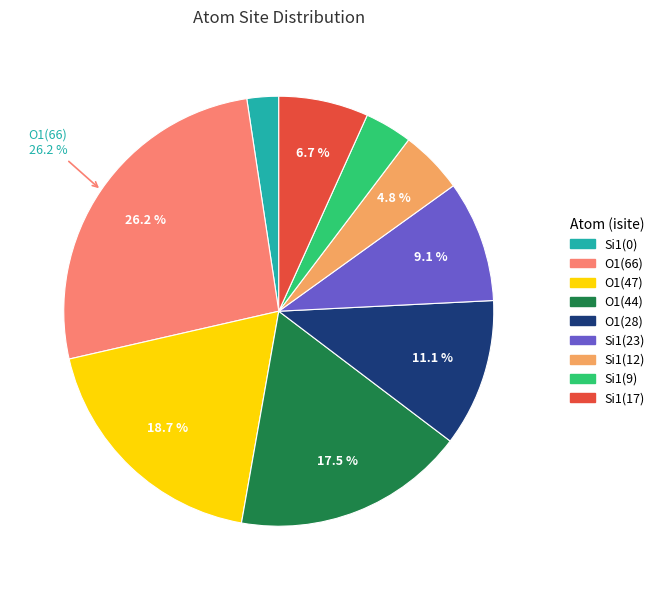

To the nearest percent, what is the average slice percentage?

11%